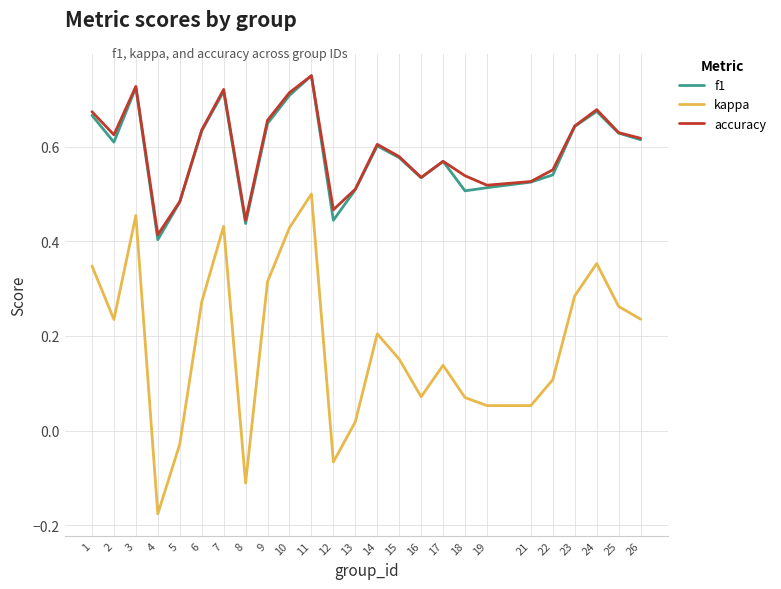

What is the total value across all series at 15?

1.3